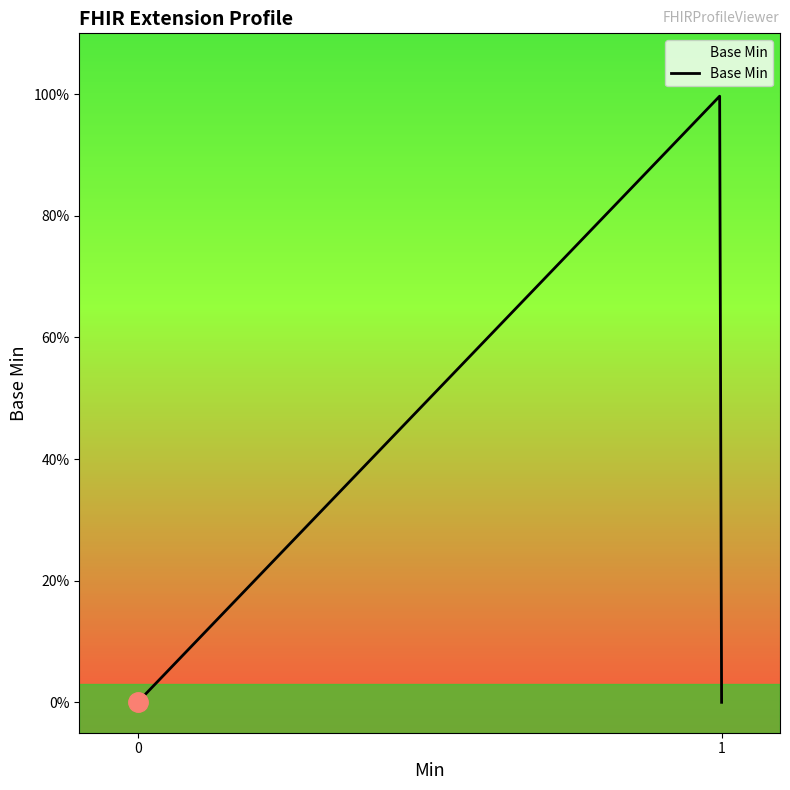

How many points are higher than both their immediate neighbors (excluding endpoints)?

1